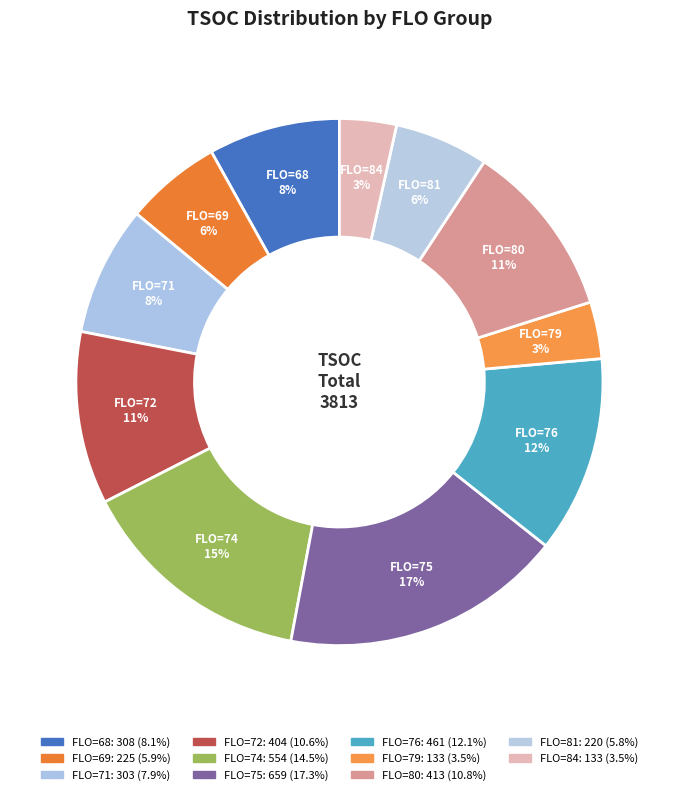

True or false: FLO=72 accounts for 11% of the total.

True